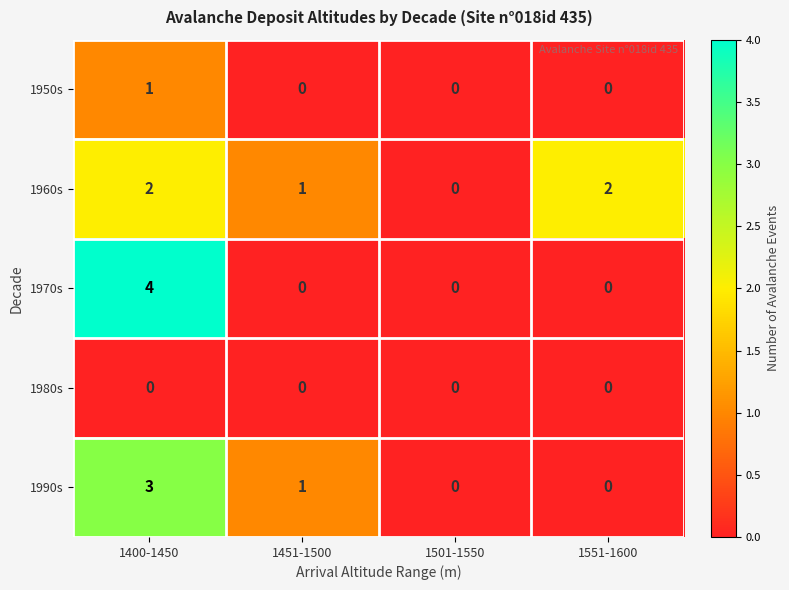

Which series has the largest range (max minus min)?

1970s